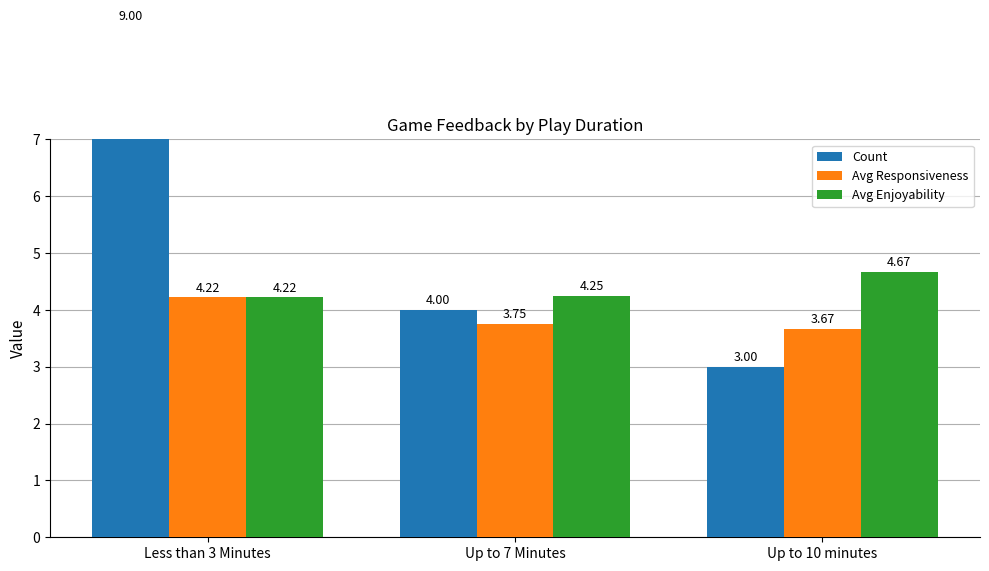

What is the total value across all series at Up to 7 Minutes?

12.0